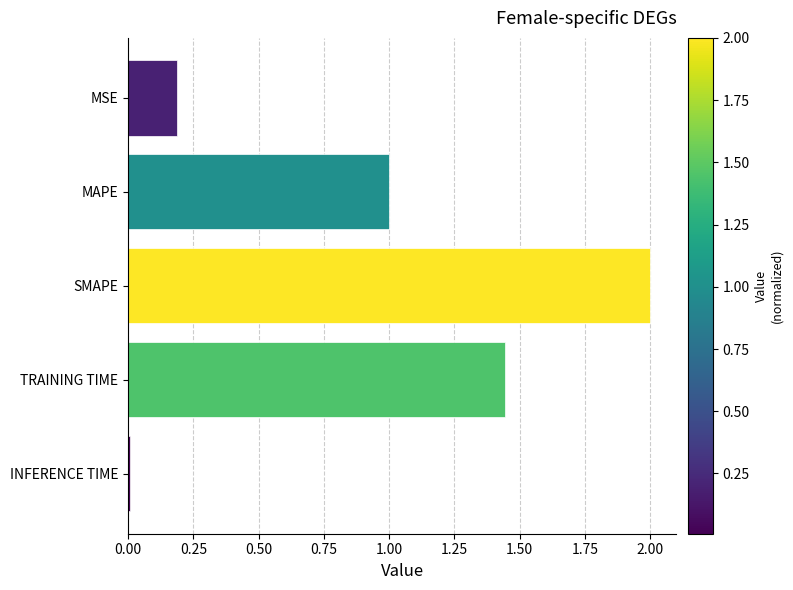

What is the value of the 1st bar from the top?

0.2